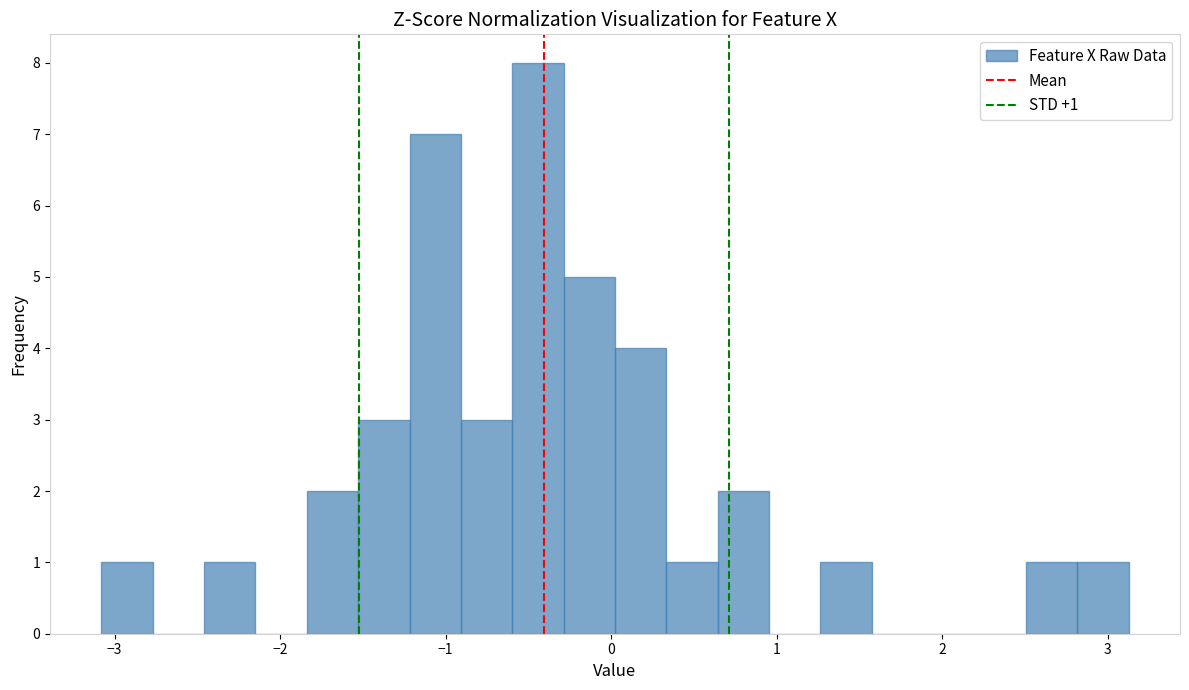

Around what value on the x-axis is the tallest bar? Give the approximate position of its centre, as read against the axis.

-0.4